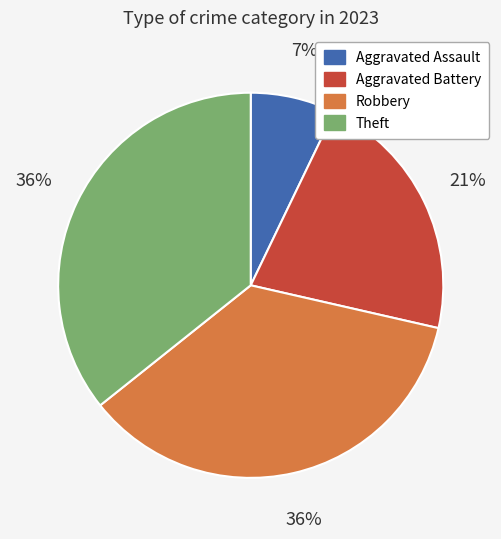

Count the number of slices in the pie.

4